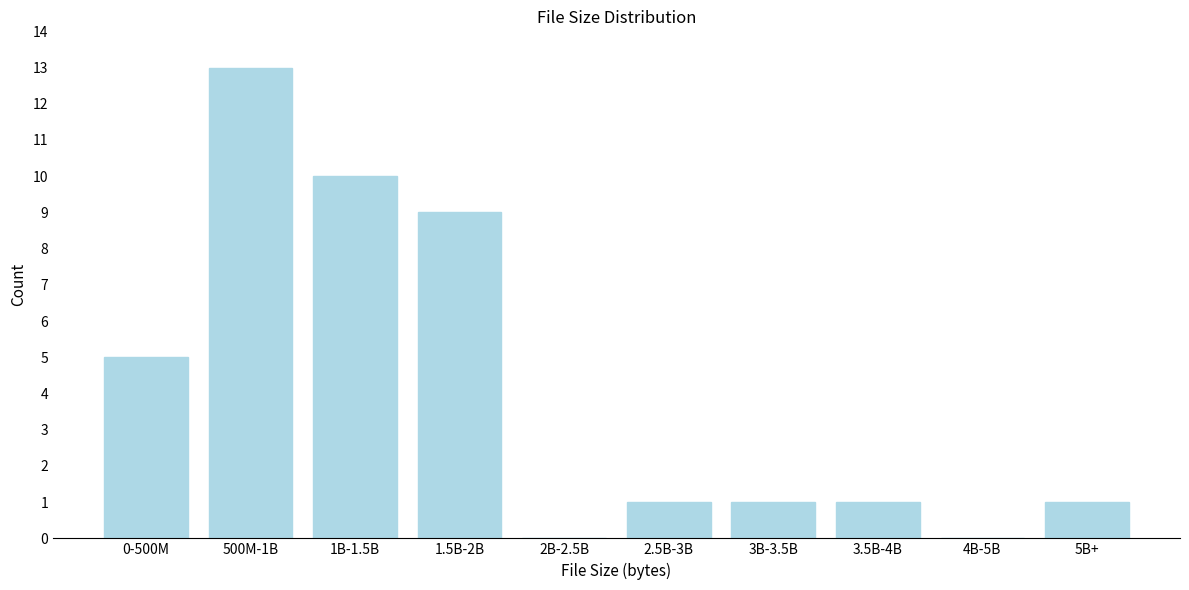

Reading right to left, list all the values displayed in this chart.

5B+=1	4B-5B=0	3.5B-4B=1	3B-3.5B=1	2.5B-3B=1	2B-2.5B=0	1.5B-2B=9	1B-1.5B=10	500M-1B=13	0-500M=5